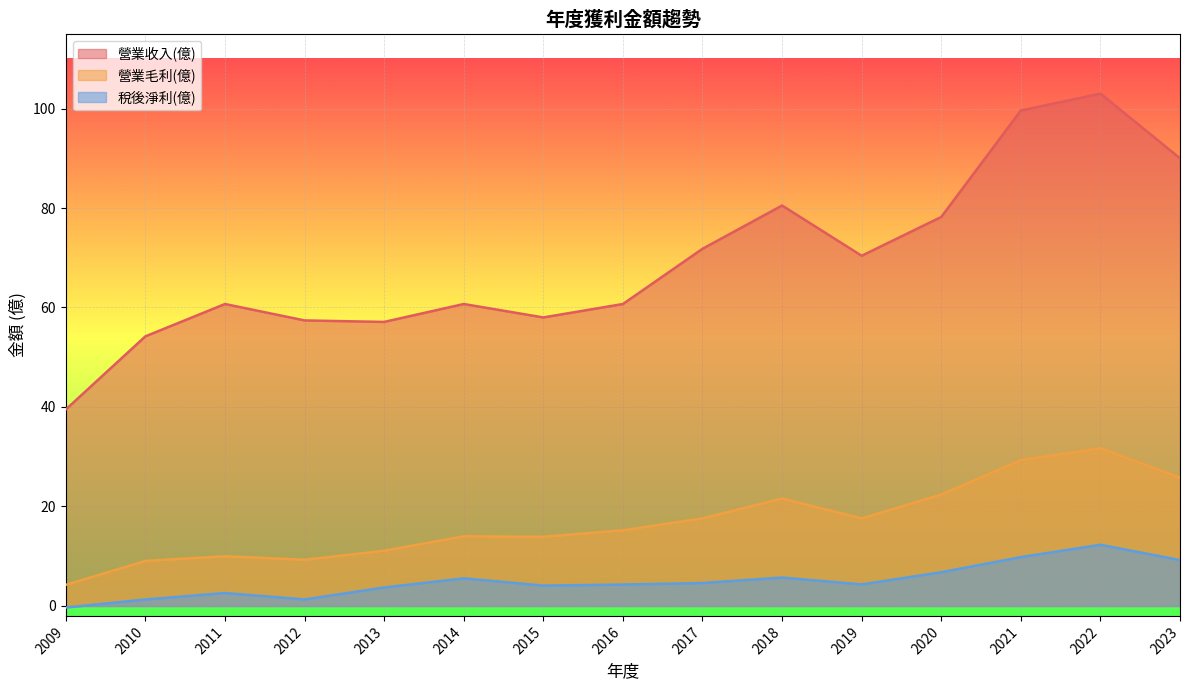

True or false: 營業收入(億) and 營業毛利(億) cross at least once.

False